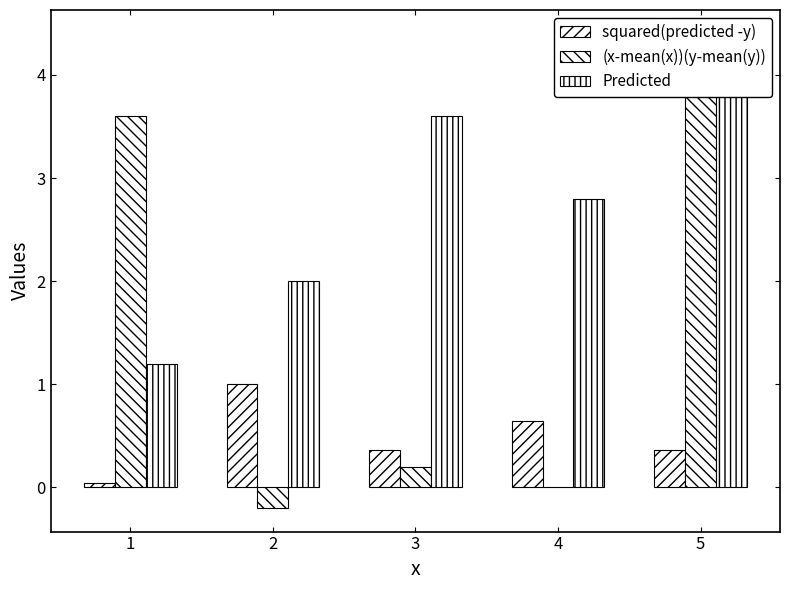

What is the sum of all Predicted values?

14.0